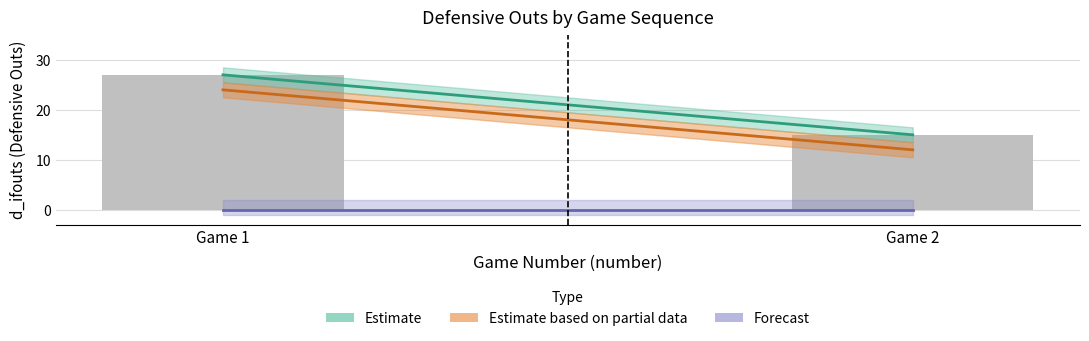

Reading left to right, what are all the values shown in this chart?

27	15